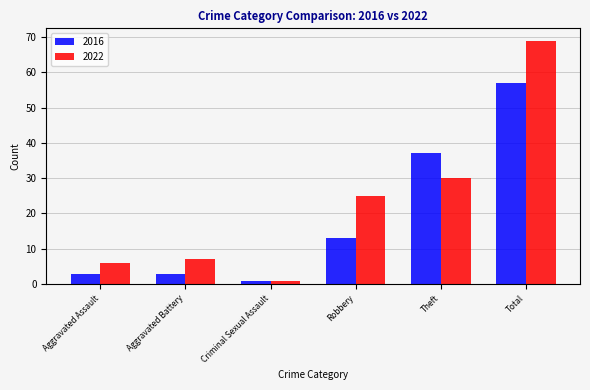

Between Aggravated Assault and Total, which series saw the biggest shift?

2022